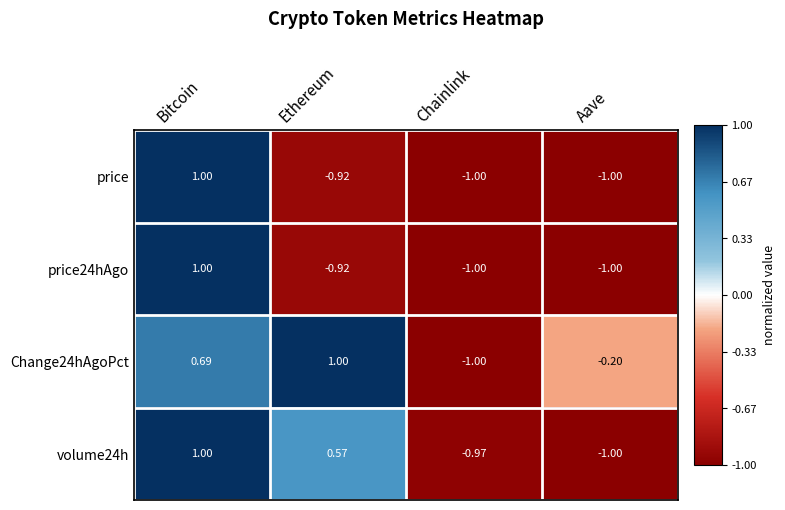

Is the value of volume24h at Ethereum greater than the value of price at Ethereum?

Yes